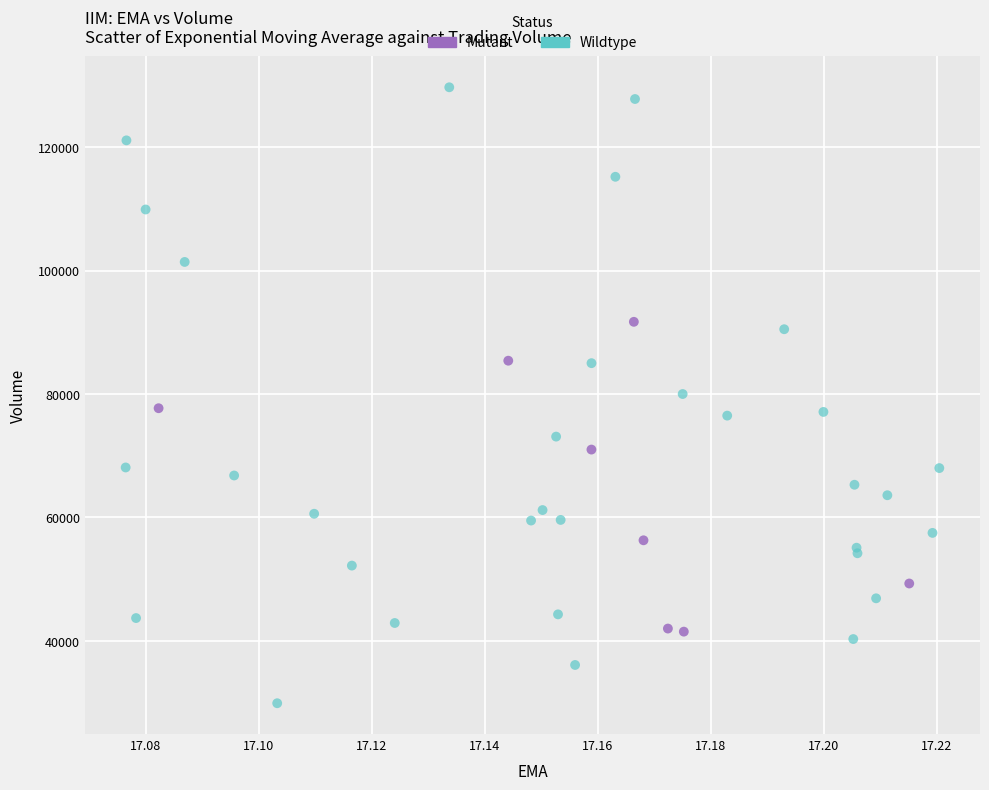

What are all the series names shown in the legend?

Mutant, Wildtype